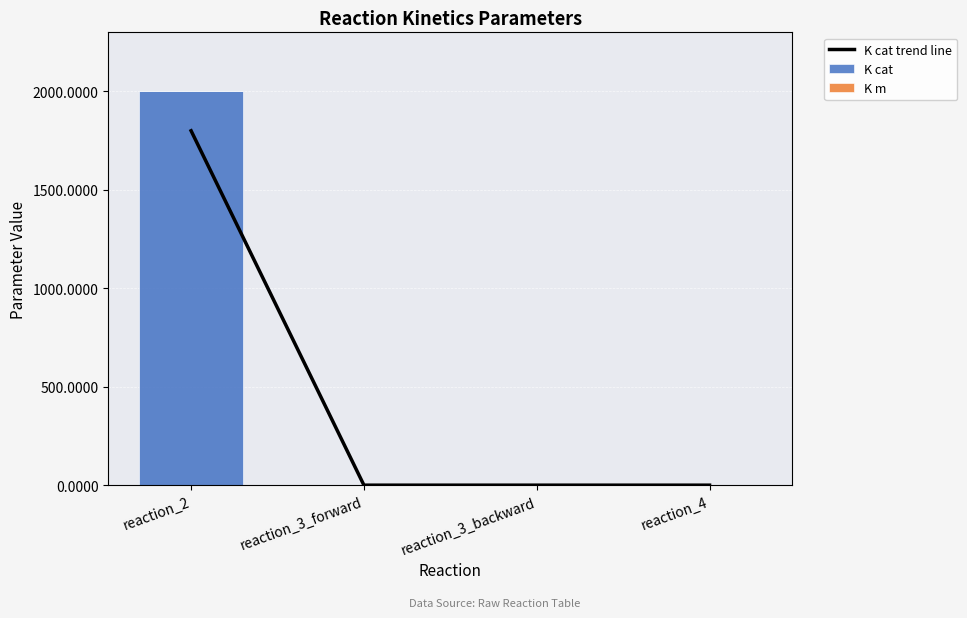

What position from the left is reaction_4?

4